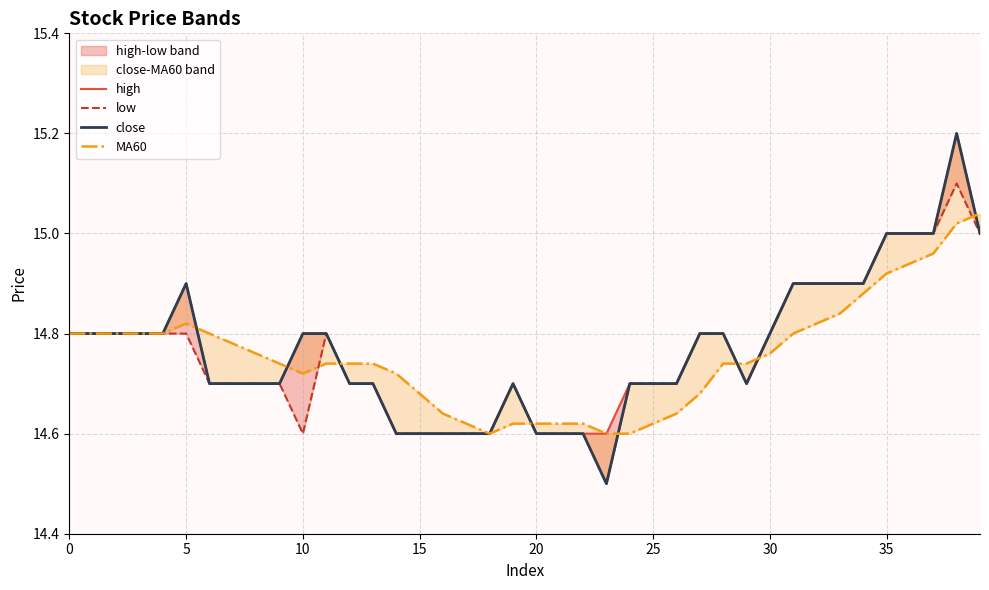

What is the difference between the maximum and minimum values in the MA60 series?

0.4